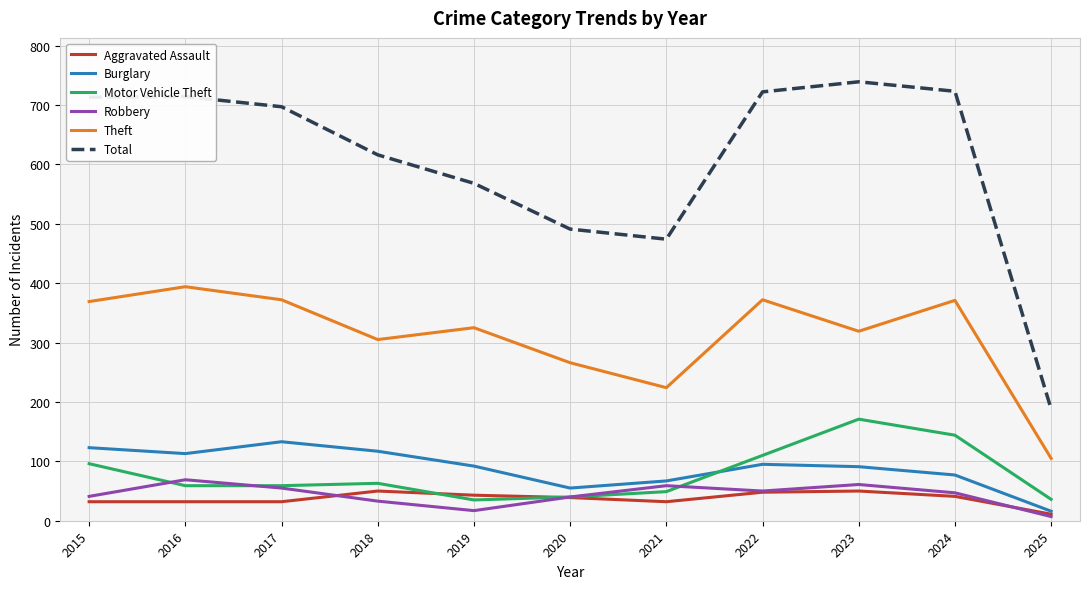

What is the smallest value displayed?

7